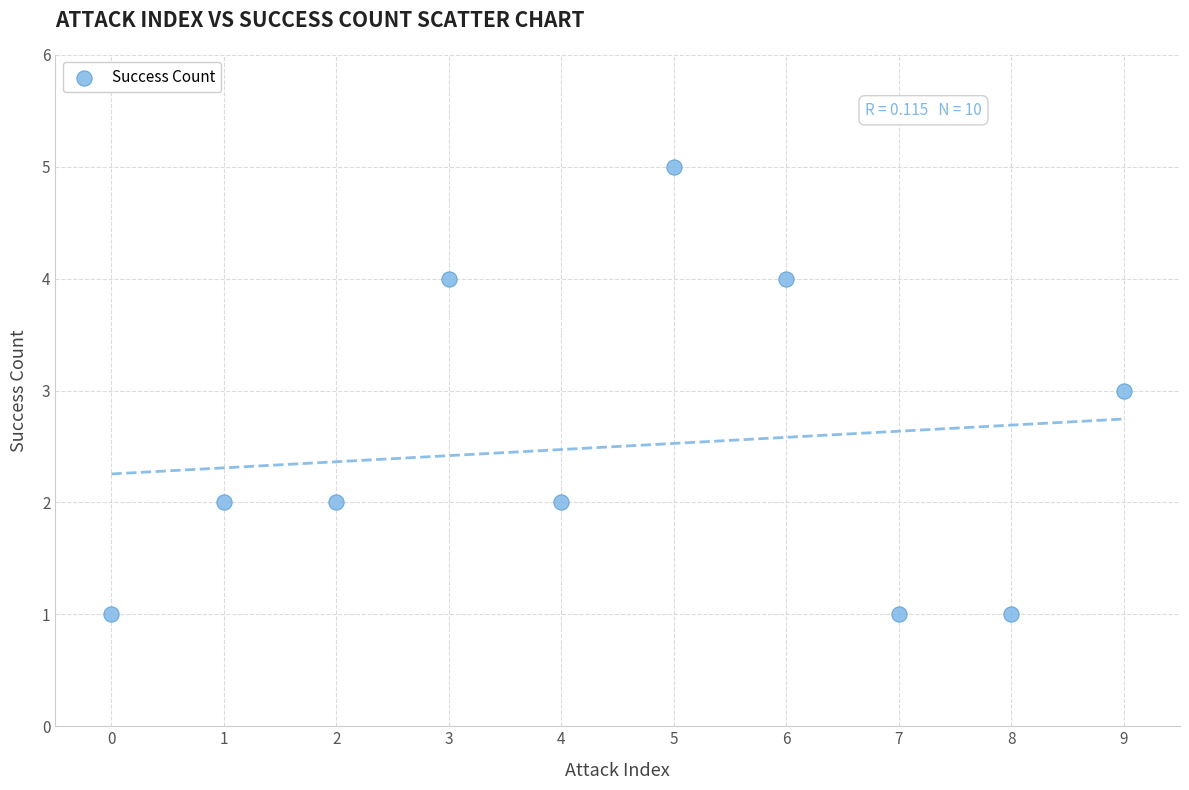

How many data points are displayed?

10